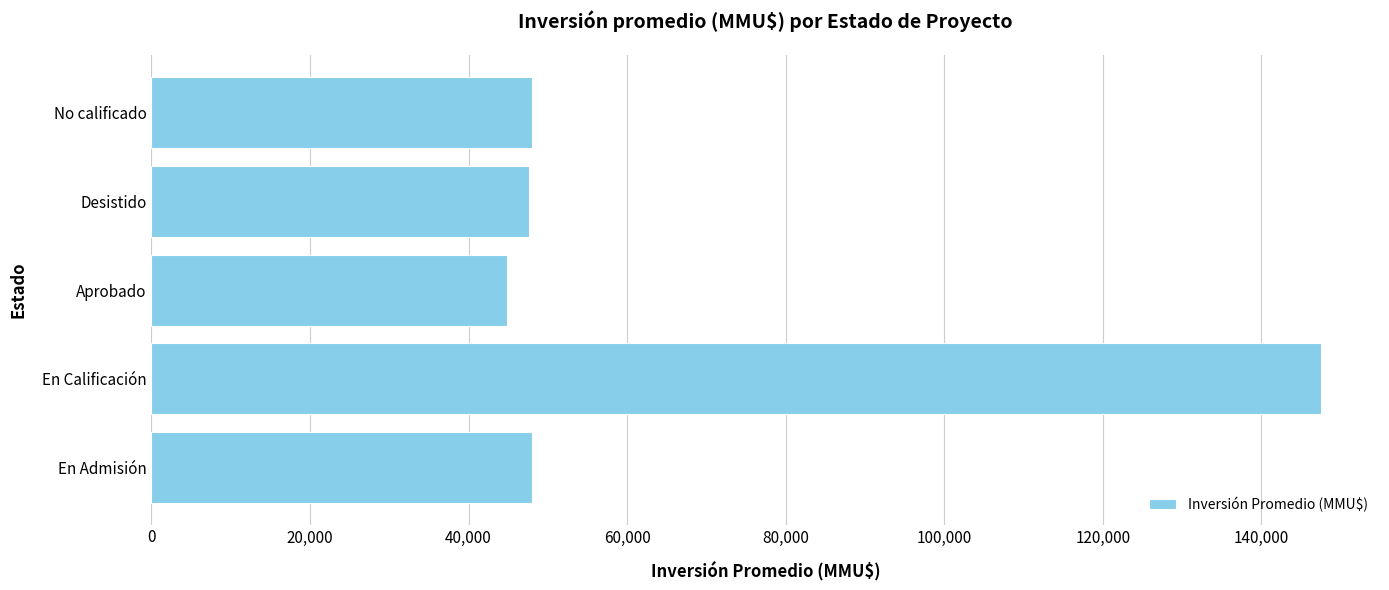

What is the ratio of the value at No calificado to the value at En Calificación?

0.3